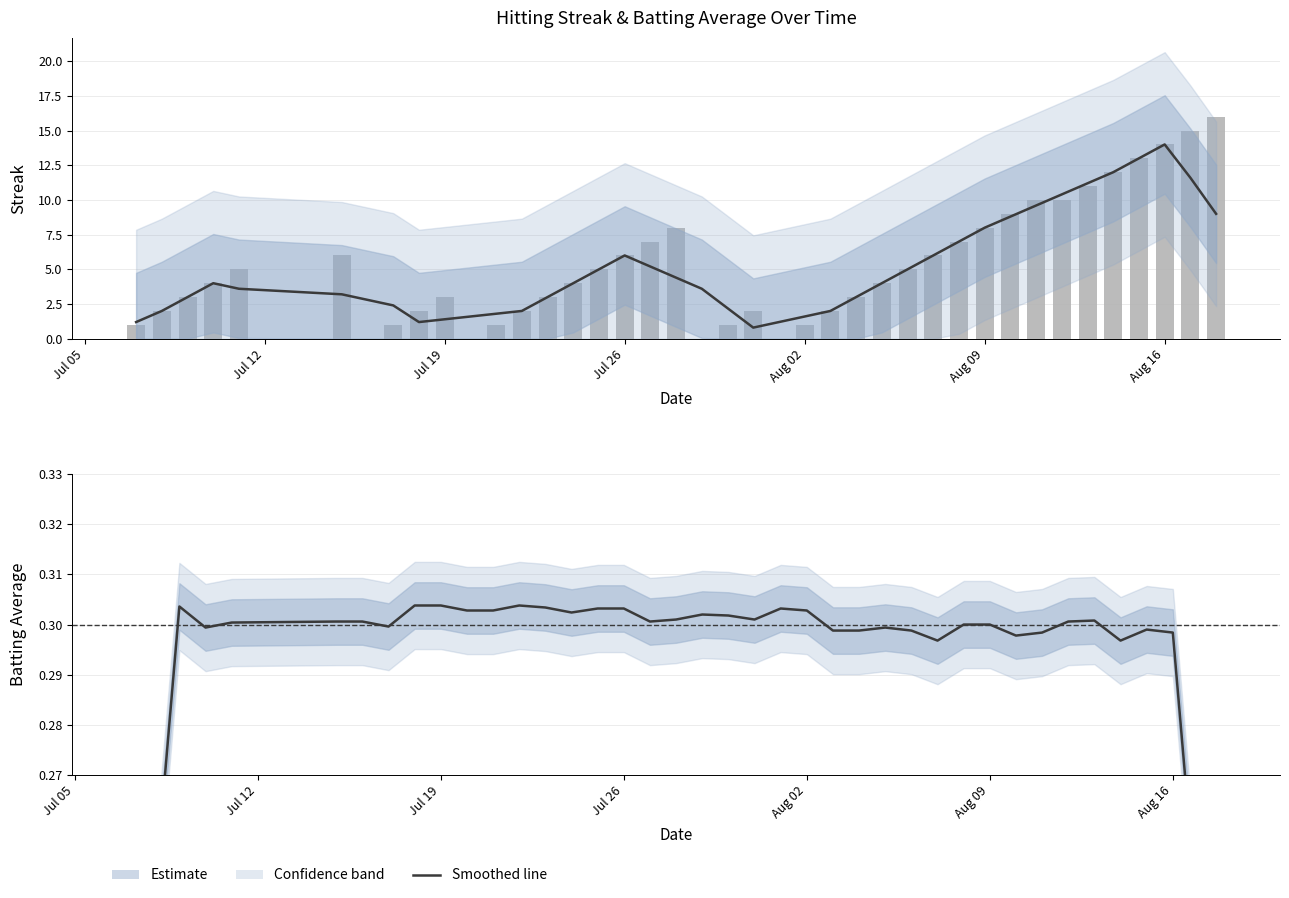

How many bars are there in total?

40